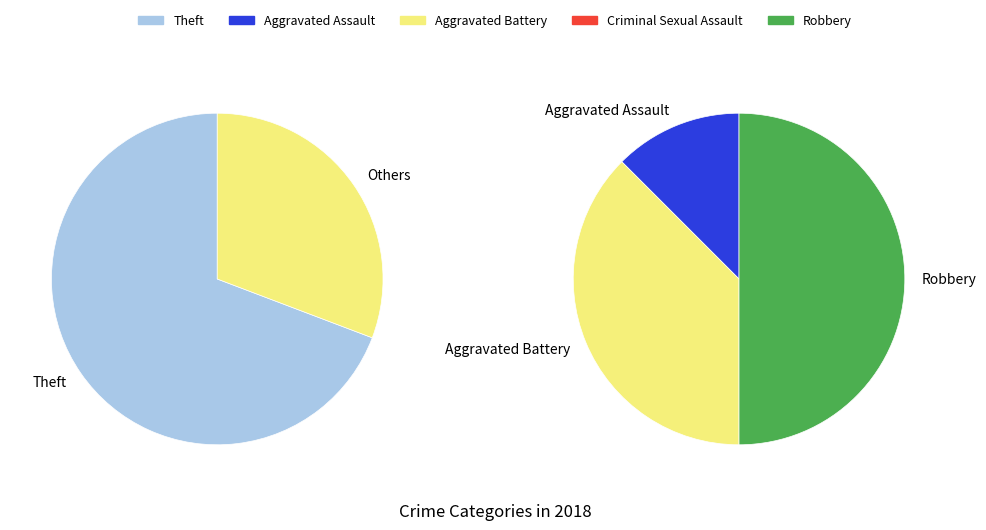

True or false: Aggravated Assault accounts for 17% of the total.

False